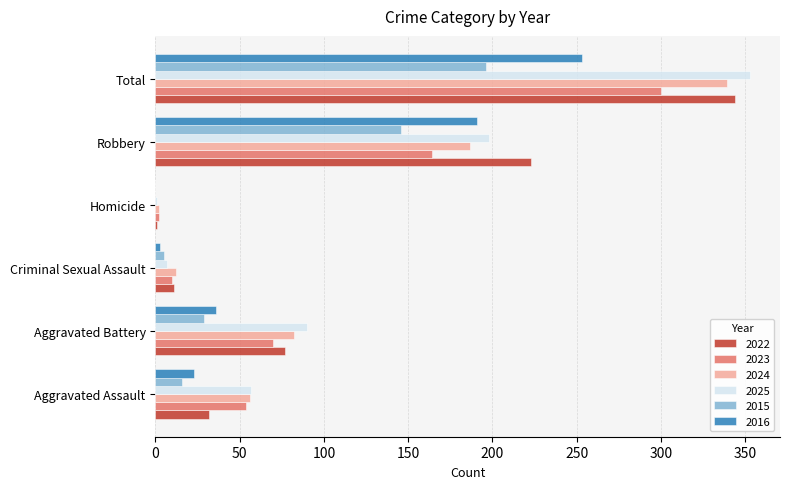

What are all the series names shown in the legend?

2022, 2023, 2024, 2025, 2015, 2016